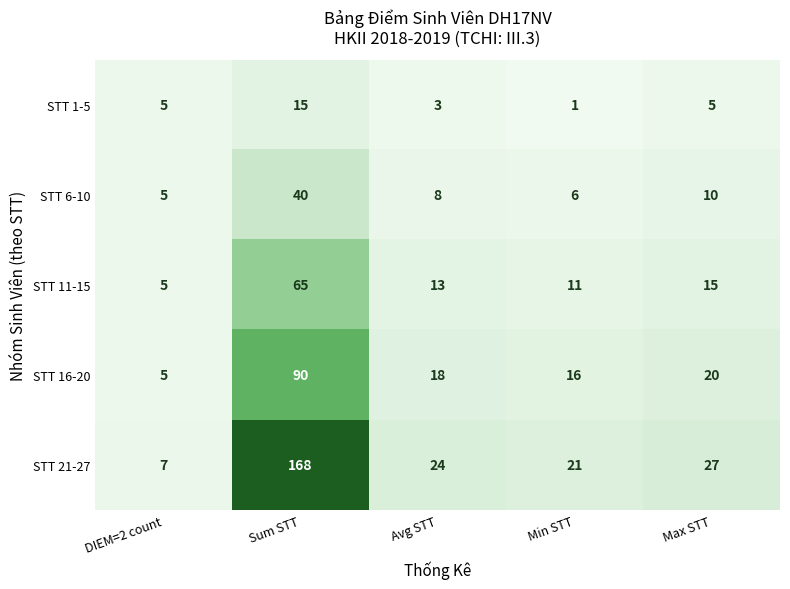

What value does the STT 6-10 series have at Max STT?

10